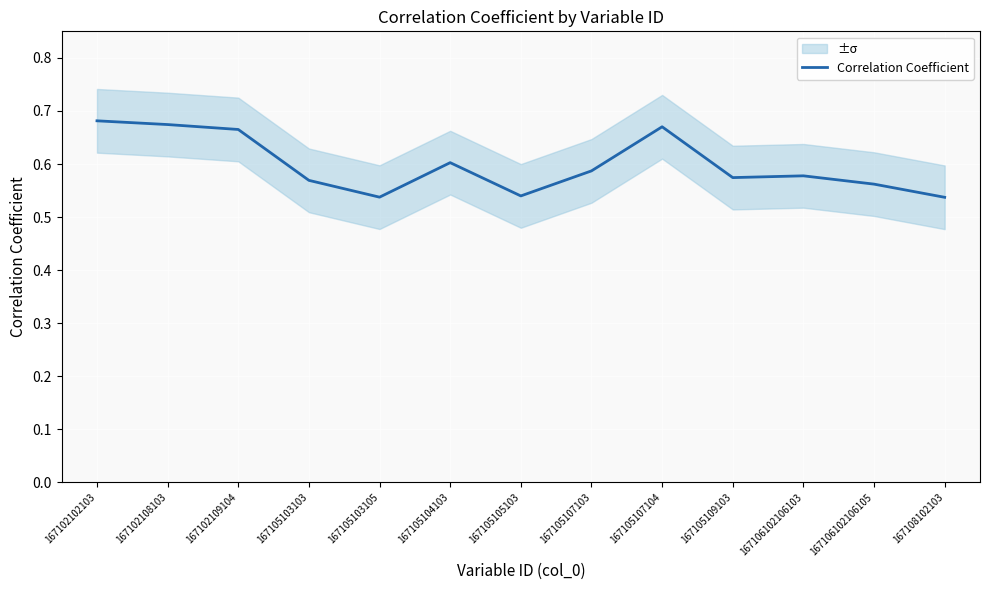

How many interior local valleys (lower than both neighbors) does the data have?

3